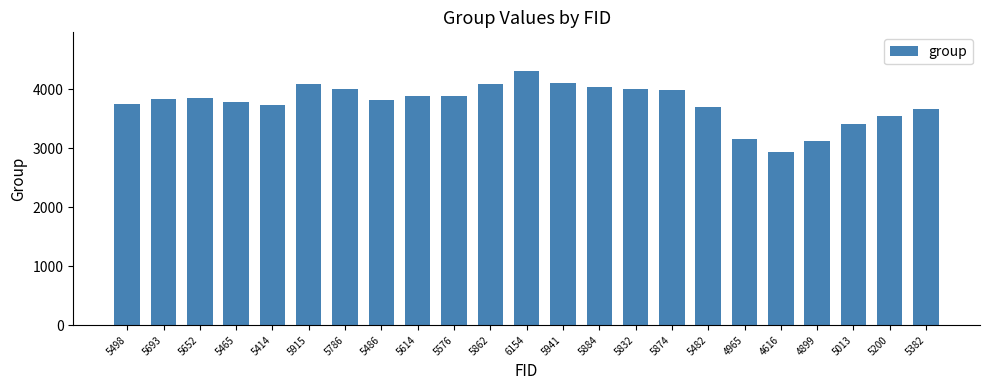

How many series are shown in this chart?

1